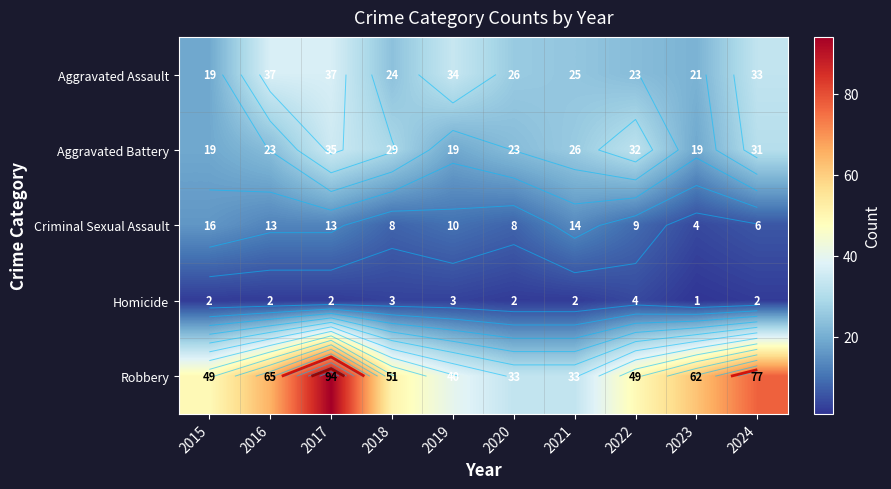

At which category does the chart reach its minimum across all series?

2023